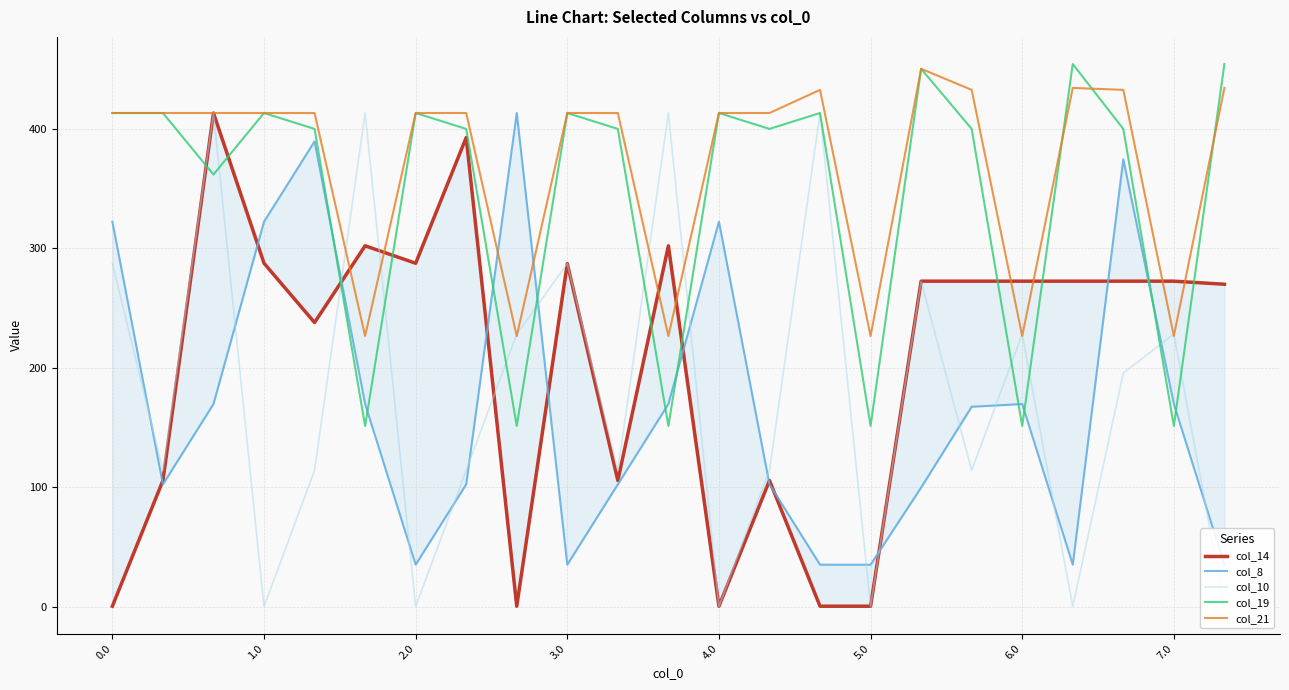

What is the minimum value for col_19?

151.1